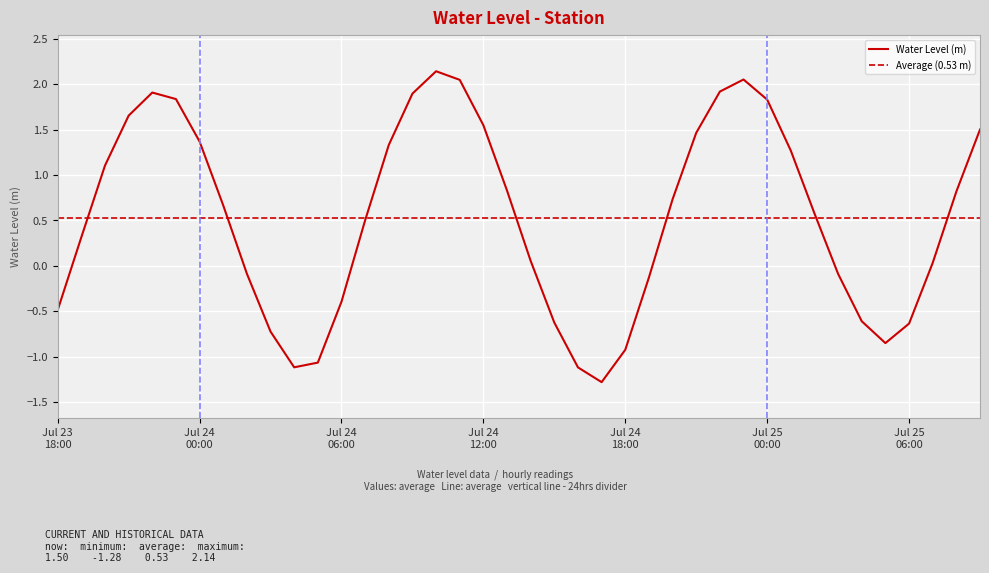

Count the number of values greater than 0.

25